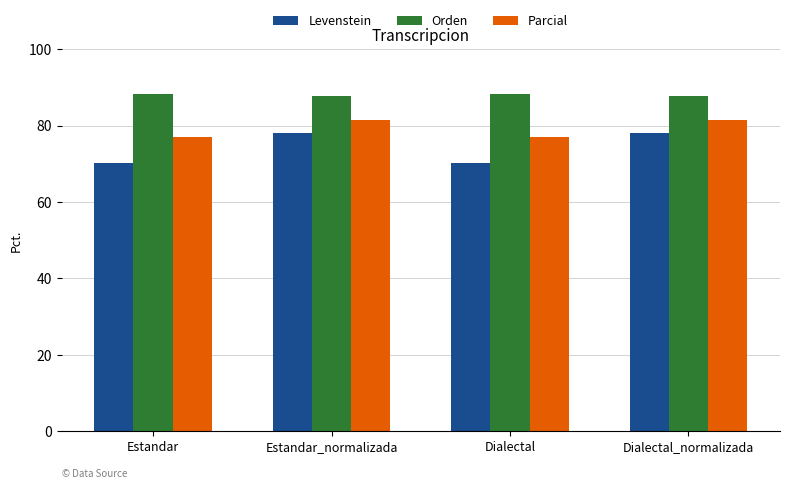

What value does the Parcial series have at Estandar_normalizada?

81.5